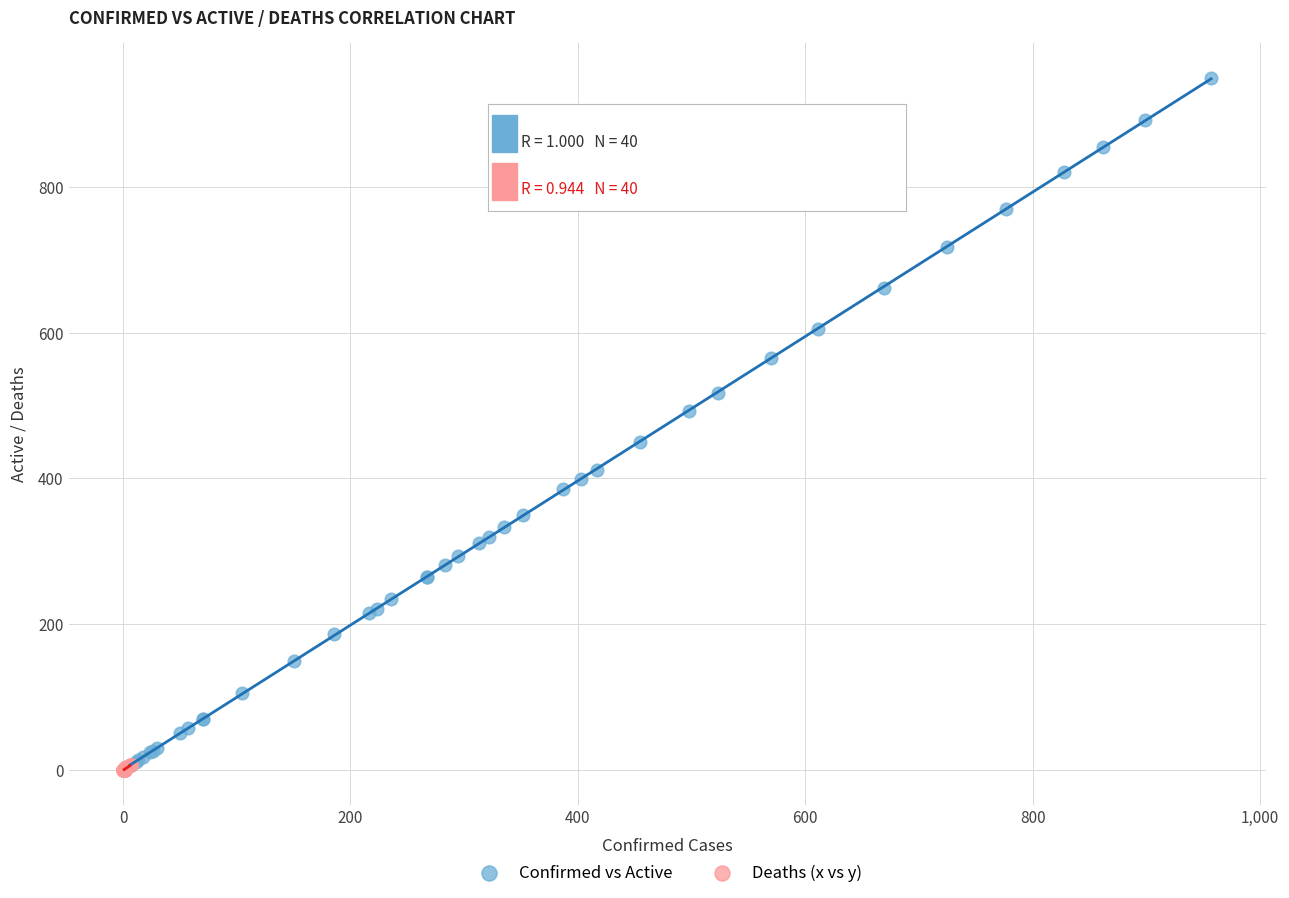

Which series has the widest spread of Y values?

Confirmed vs Active